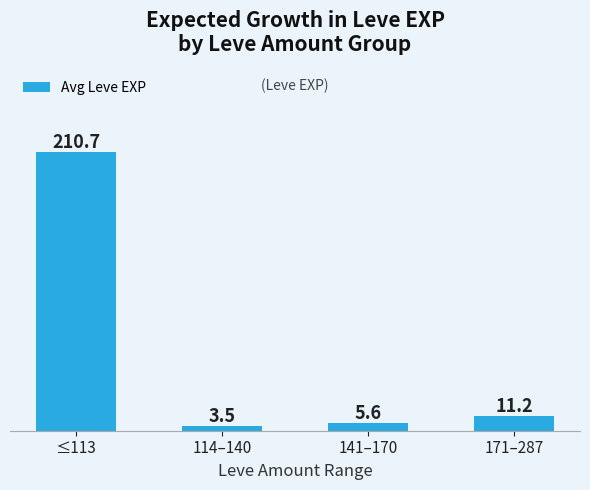

List the labels in order of value, smallest first.

114–140, 141–170, 171–287, ≤113